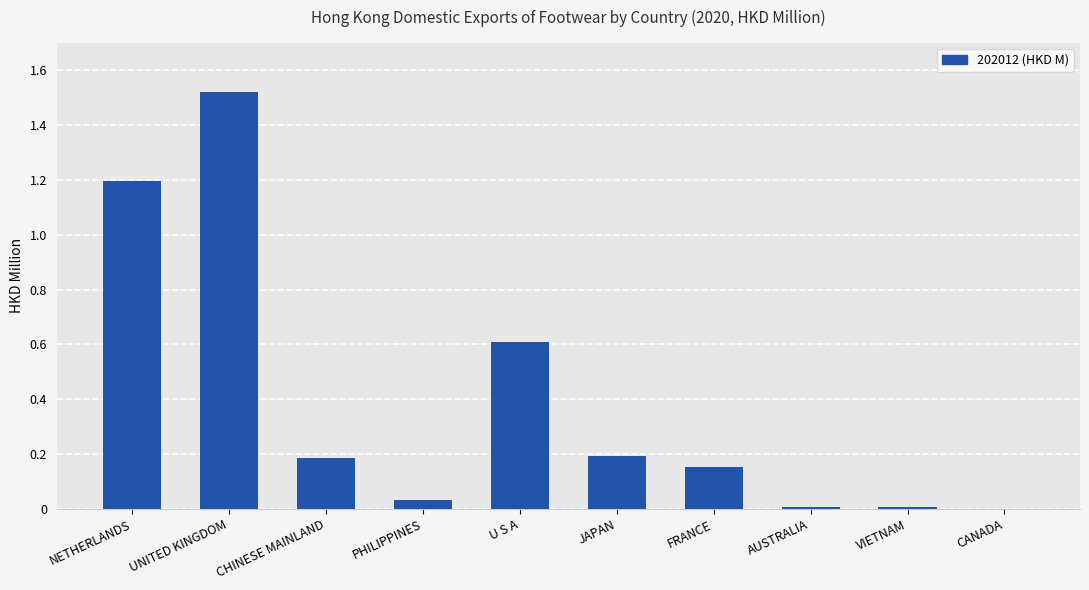

Which category has the highest value across all series?

UNITED KINGDOM